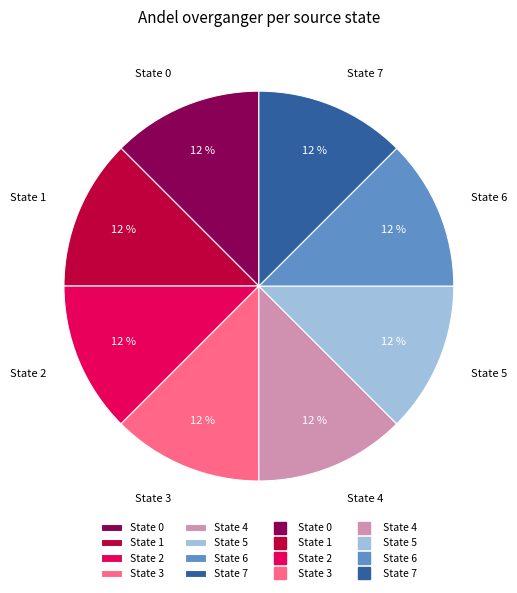

To the nearest percent, what is the average slice percentage?

12%